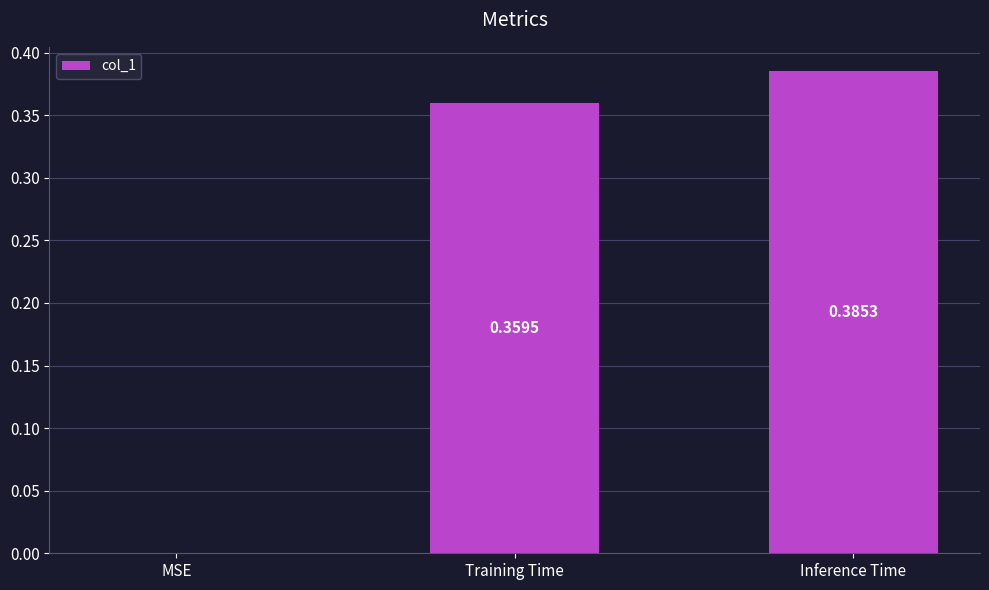

What is the sum of all values?

0.7